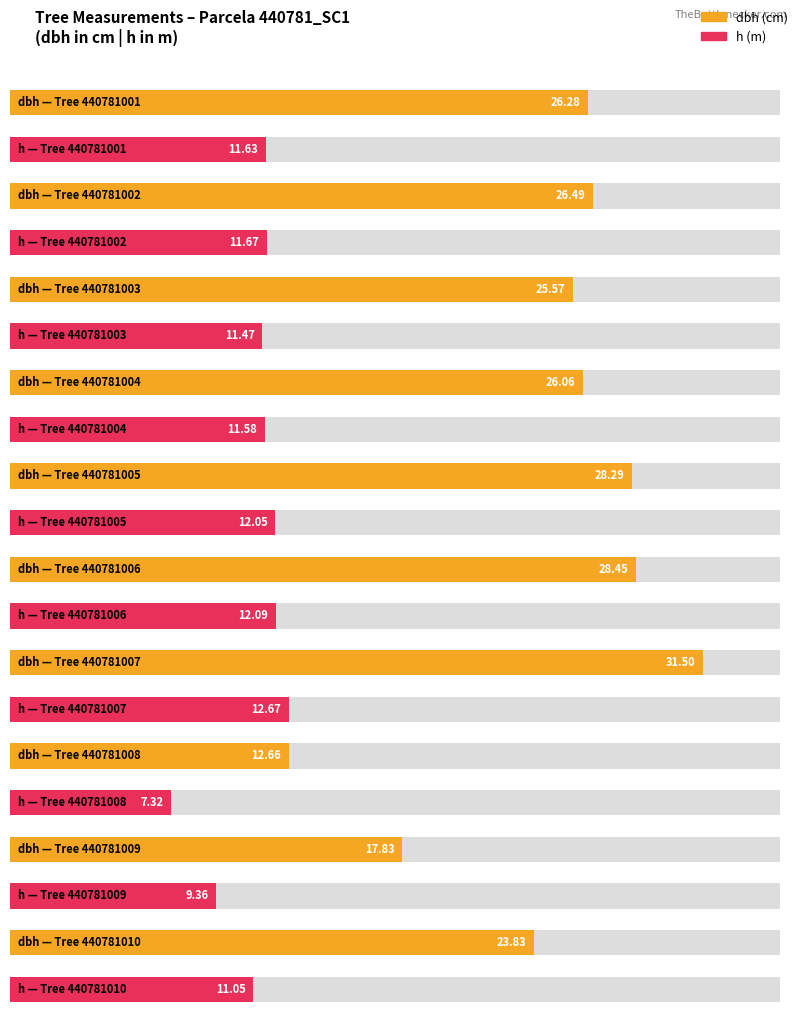

What is the maximum value for h?

12.7